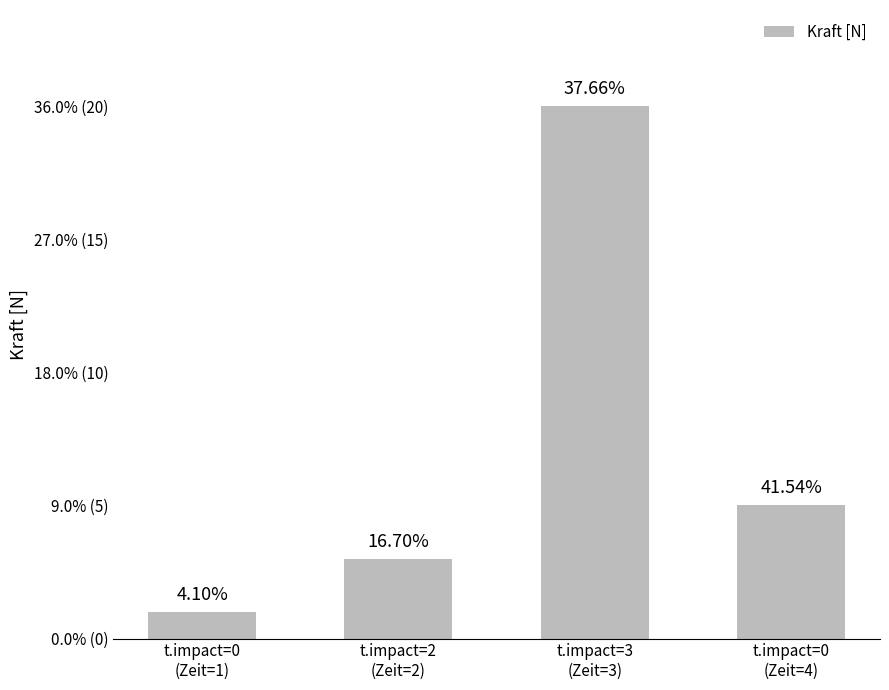

Reading right to left, extract all data points from this chart.

5	20	3	1